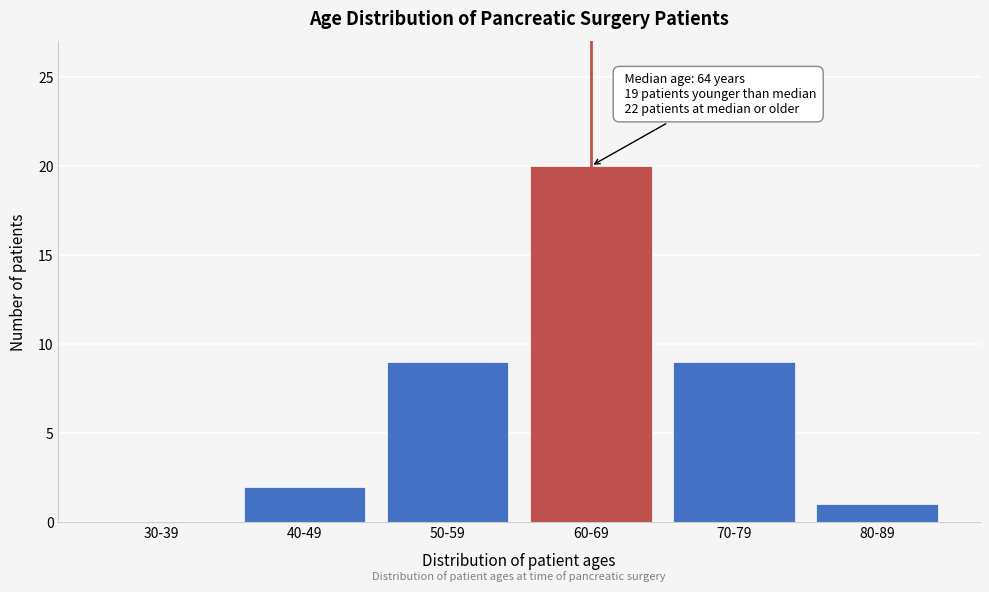

Reading right to left, extract all data points from this chart.

80-89=1	70-79=9	60-69=20	50-59=9	40-49=2	30-39=0